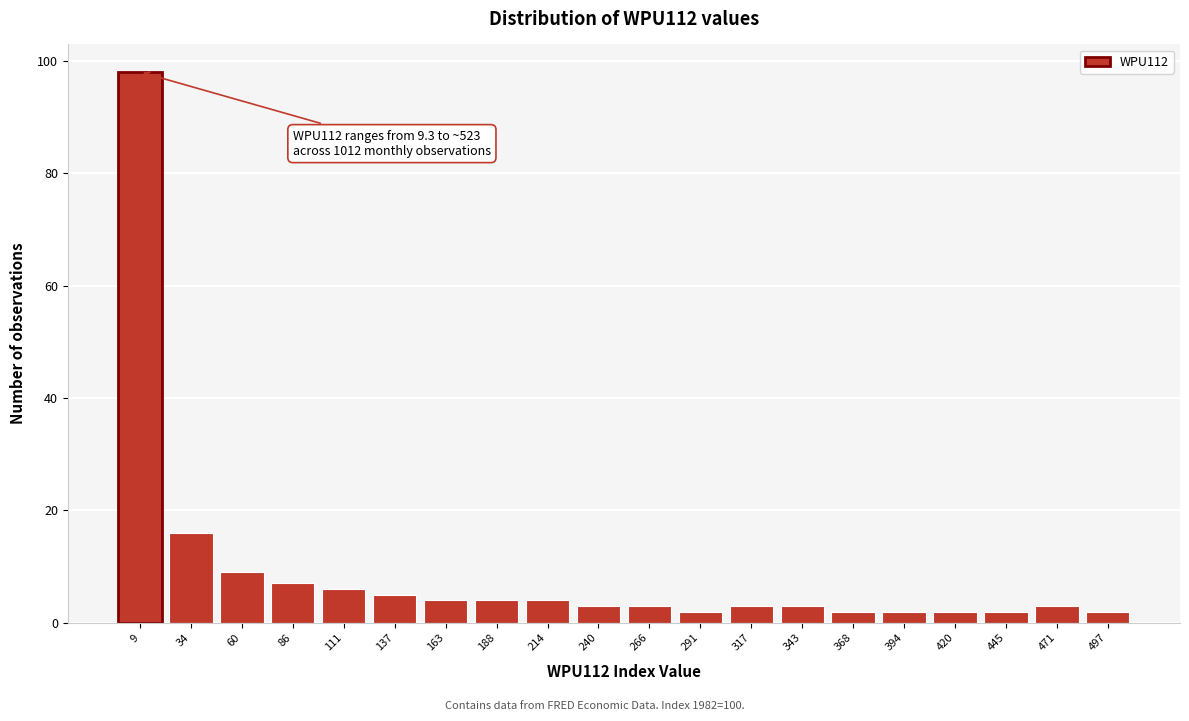

Reading left to right, extract all data points from this chart.

9=98	34=16	60=9	86=7	111=6	137=5	163=4	188=4	214=4	240=3	266=3	291=2	317=3	343=3	368=2	394=2	420=2	445=2	471=3	497=2